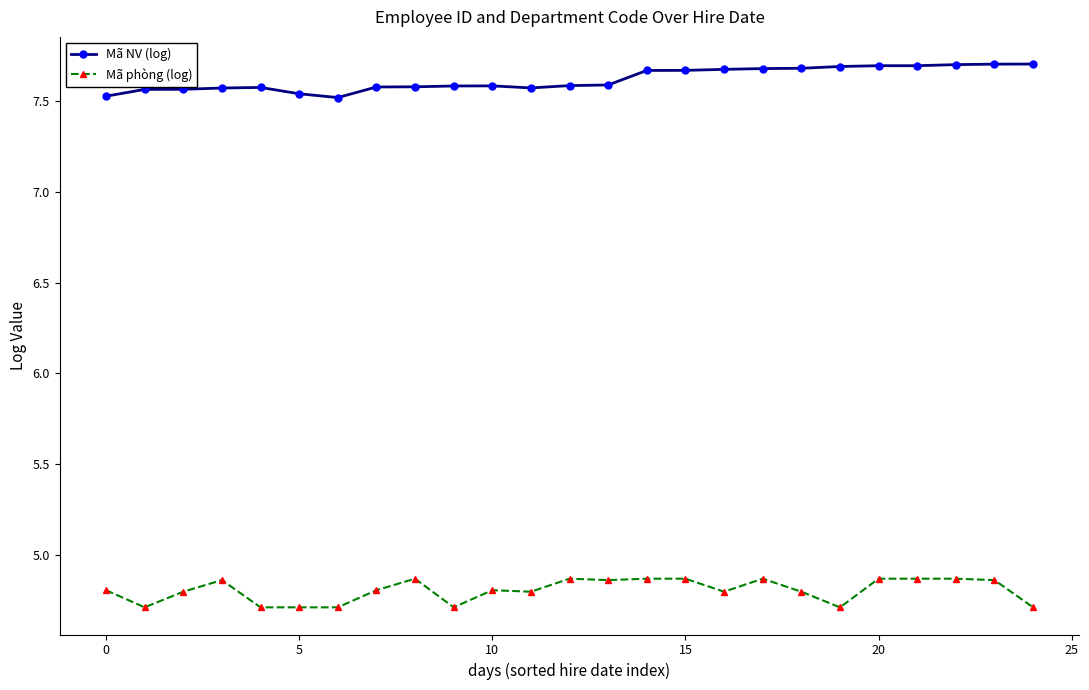

What is the sum of all Mã phòng (log) values?

120.1